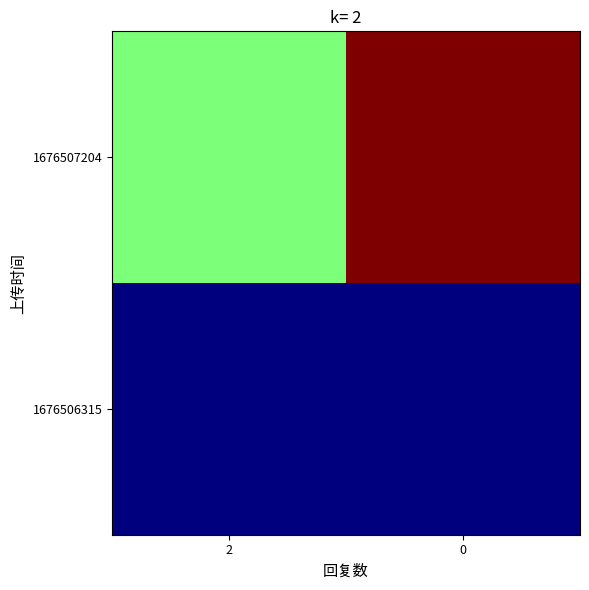

List the series in order of their overall mean, highest first.

1676507204, 1676506315